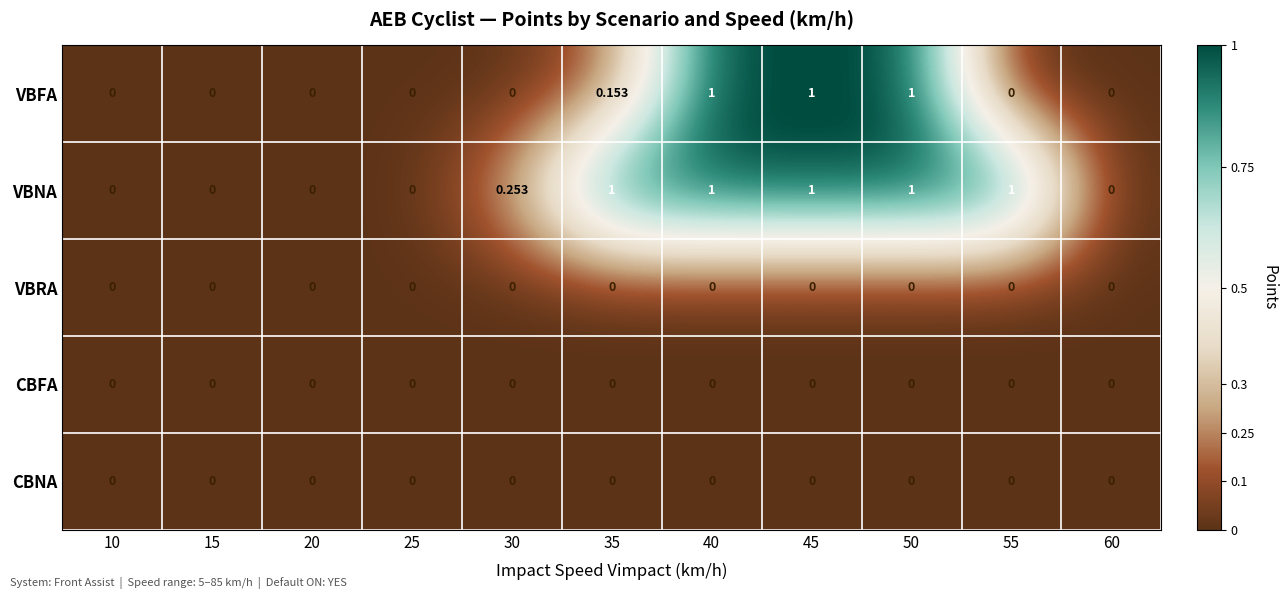

Is the value of VBFA at 35 greater than the value of VBNA at 50?

No